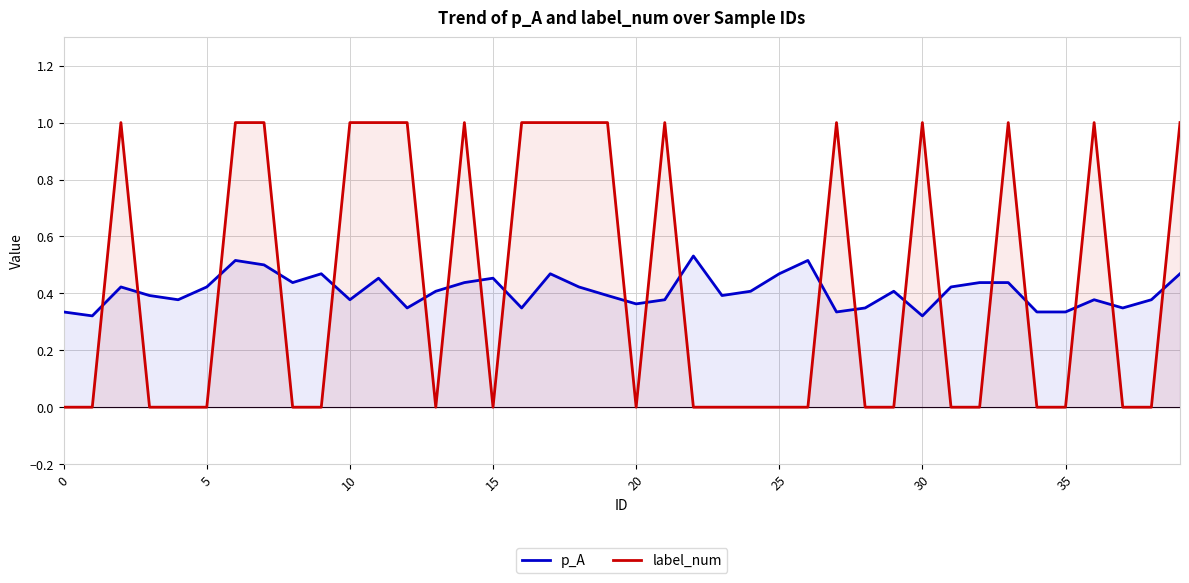

How many lines are shown in the chart?

2